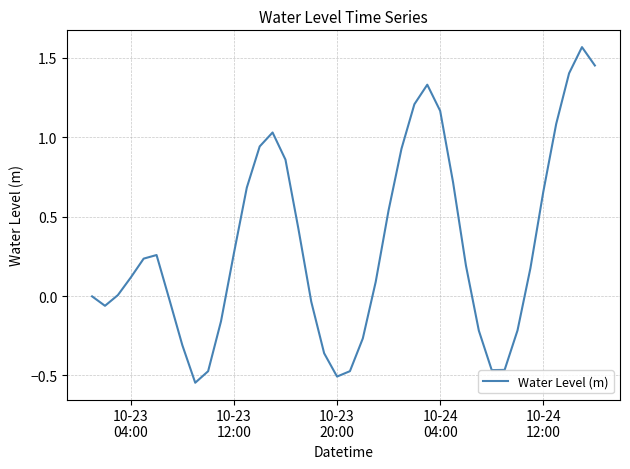

Does the chart display data point markers on the line(s)?

No